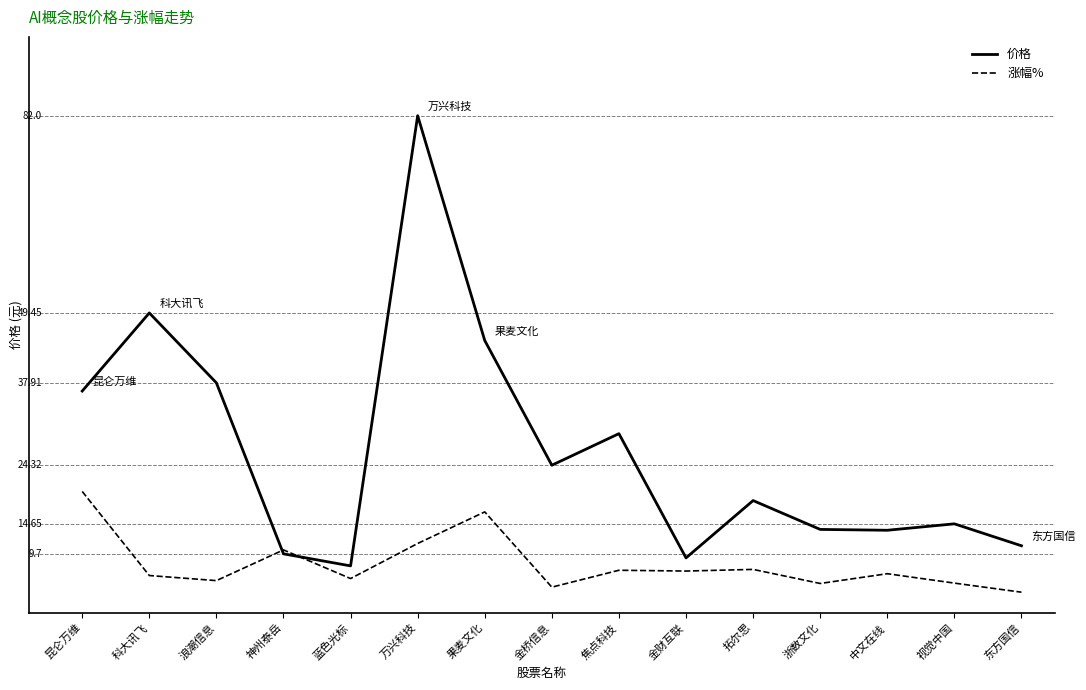

At which label does 价格 reach its minimum?

蓝色光标